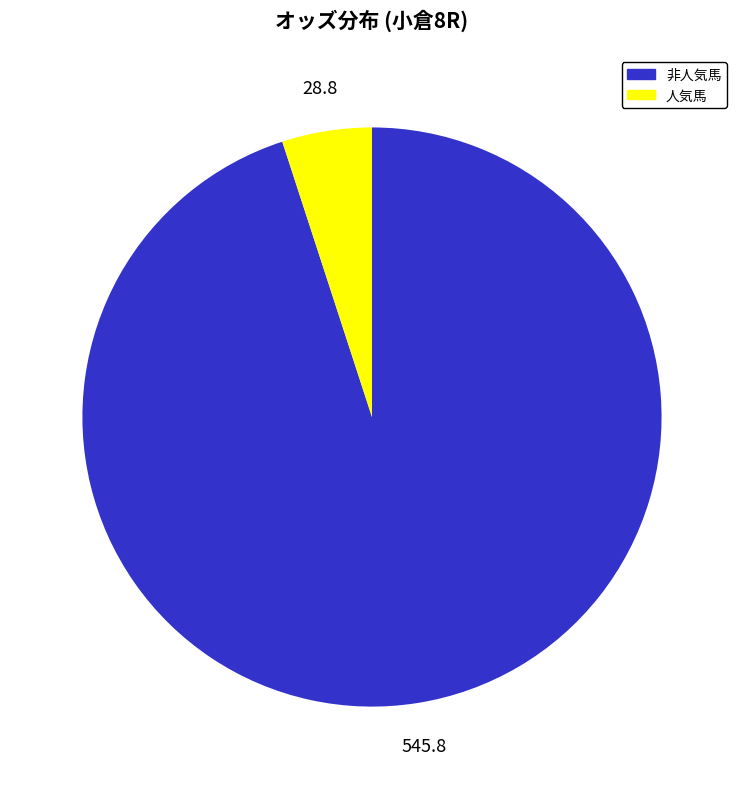

Does any single category account for the majority?

Yes